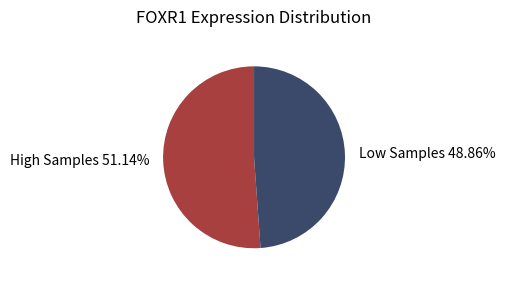

Rank the categories by value from highest to lowest.

High Samples 51.14%, Low Samples 48.86%